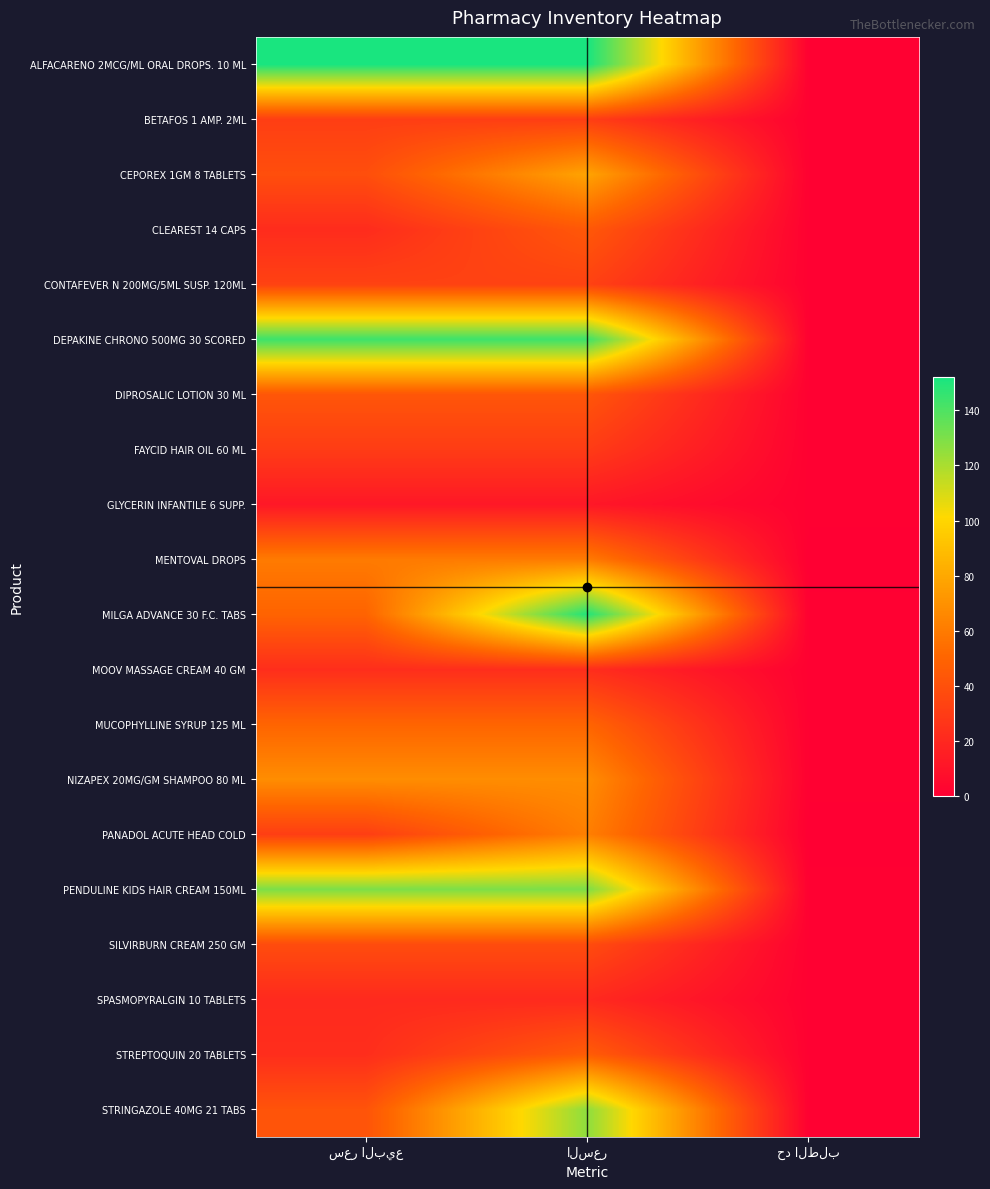

Count the number of data series in this chart.

20